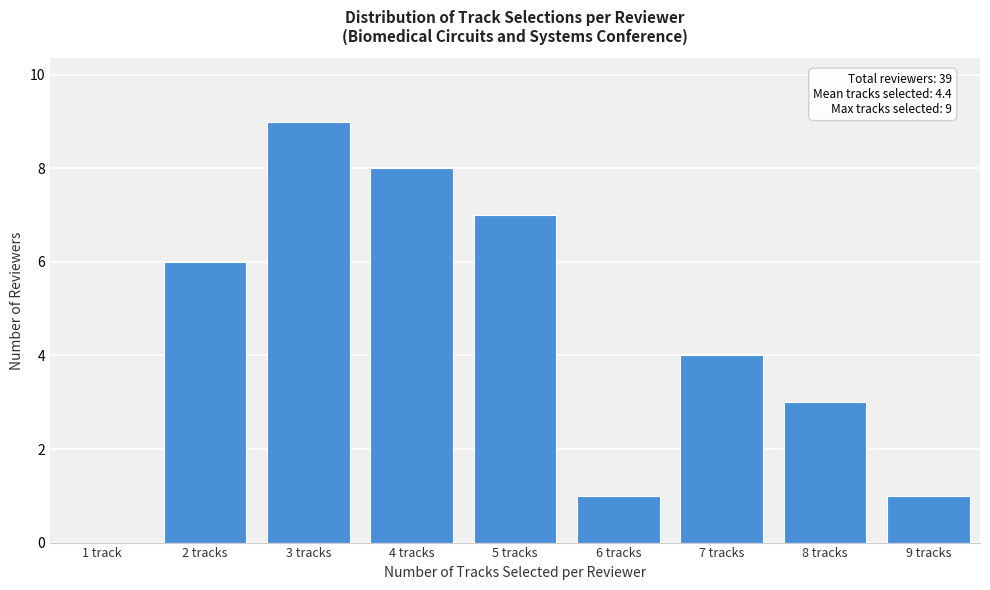

Reading left to right, transcribe all the data shown in this chart.

1 track=0	2 tracks=6	3 tracks=9	4 tracks=8	5 tracks=7	6 tracks=1	7 tracks=4	8 tracks=3	9 tracks=1